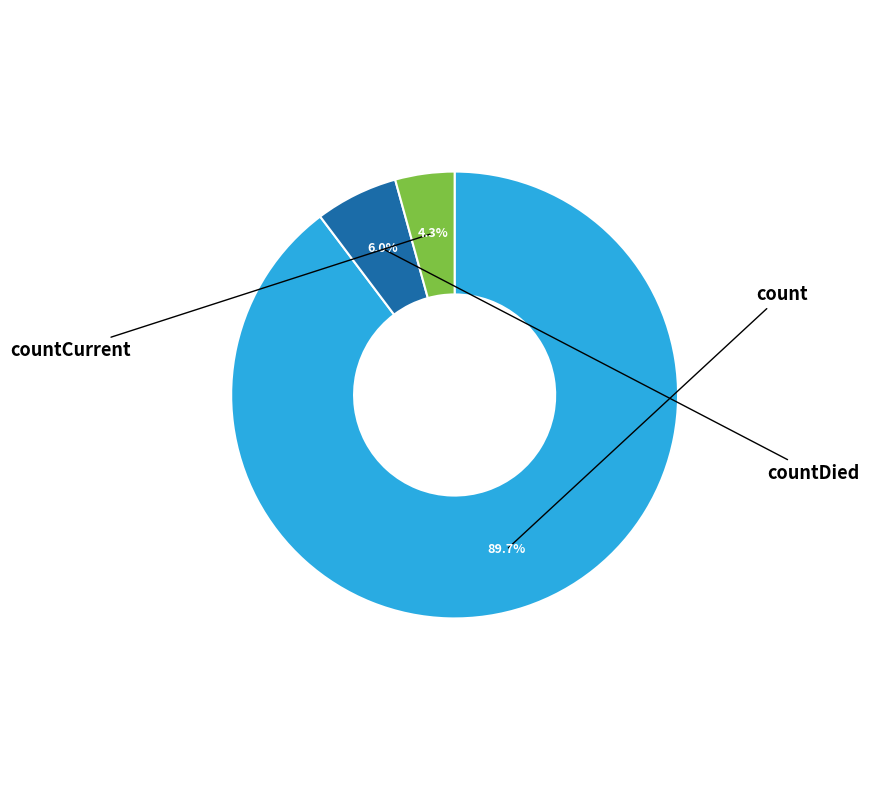

Is there any slice that represents more than half of the pie?

Yes